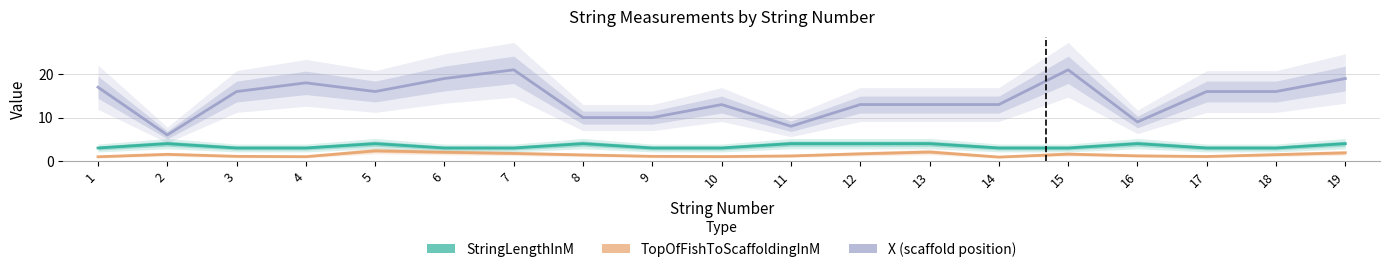

How many lines are shown in the chart?

3